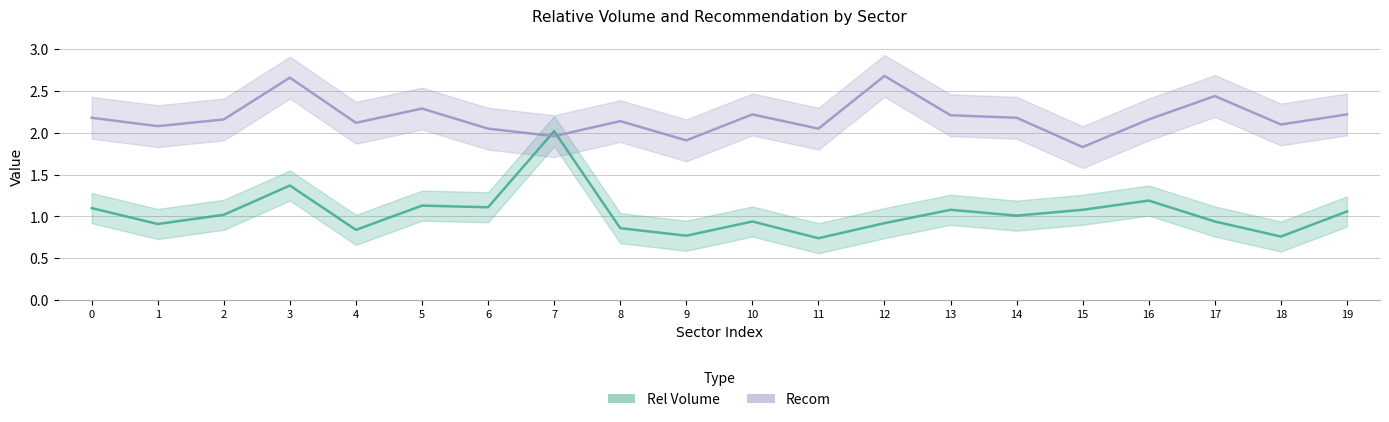

Reading left to right, list all the values displayed in this chart.

Rel Volume: 0=1.1	1=0.9	2=1.0	3=1.4	4=0.8	5=1.1	6=1.1	7=2.0	8=0.9	9=0.8	10=0.9	11=0.7	12=0.9	13=1.1	14=1.0	15=1.1	16=1.2	17=0.9	18=0.8	19=1.1
Recom: 0=2.2	1=2.1	2=2.2	3=2.7	4=2.1	5=2.3	6=2.0	7=2.0	8=2.1	9=1.9	10=2.2	11=2.0	12=2.7	13=2.2	14=2.2	15=1.8	16=2.2	17=2.4	18=2.1	19=2.2